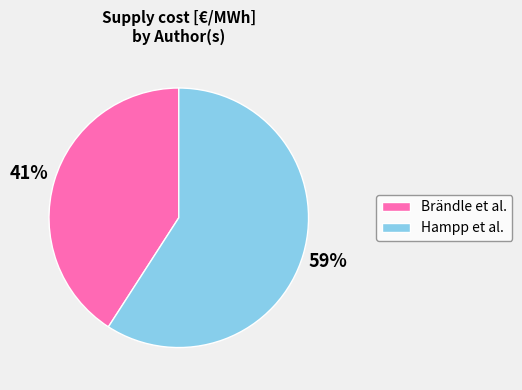

To the nearest percent, what is the combined percentage of Hampp et al. and Brändle et al.?

100%